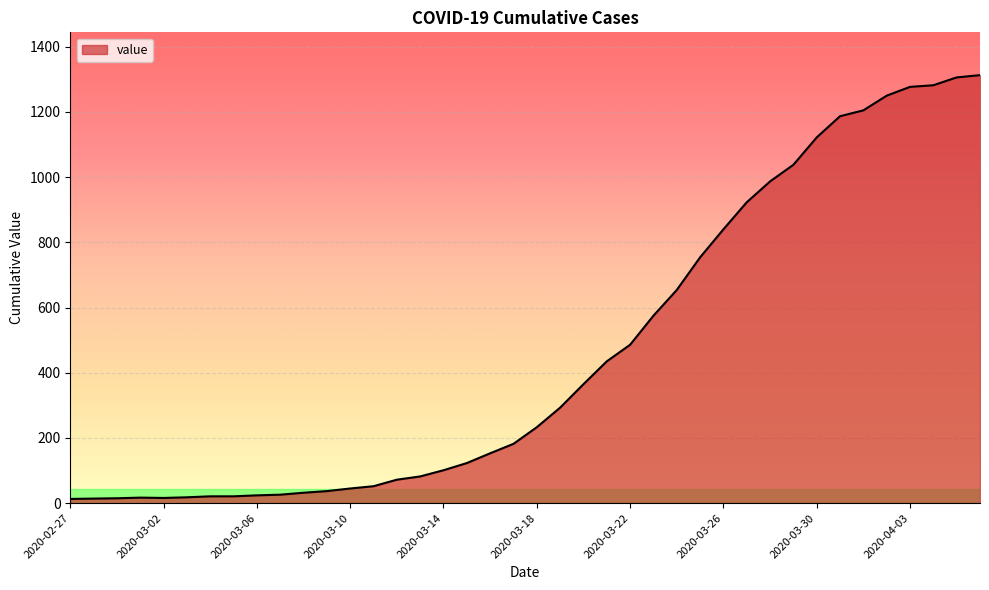

What is the greatest value displayed?

1313